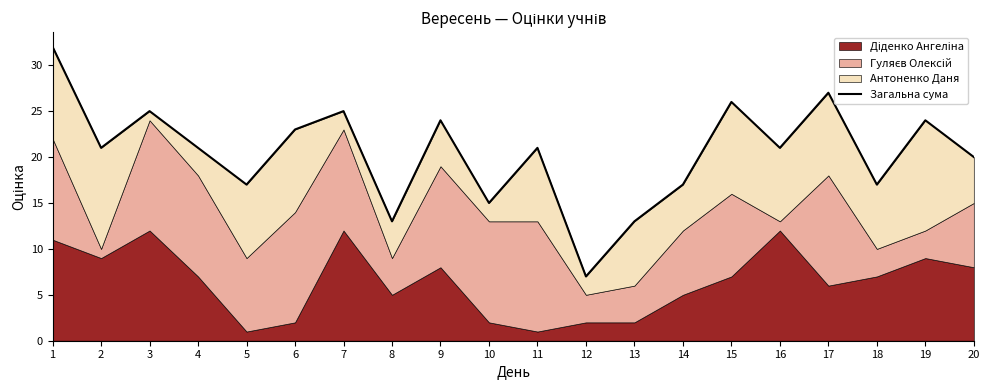

Where is the first local minimum?

2